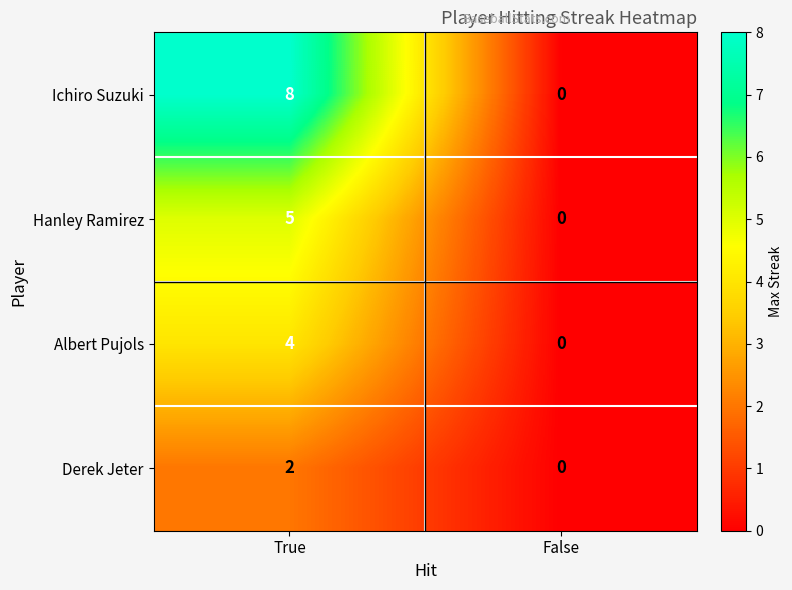

Reading right to left, extract all data points from this chart.

Ichiro Suzuki: False=0	True=8
Hanley Ramirez: False=0	True=5
Albert Pujols: False=0	True=4
Derek Jeter: False=0	True=2